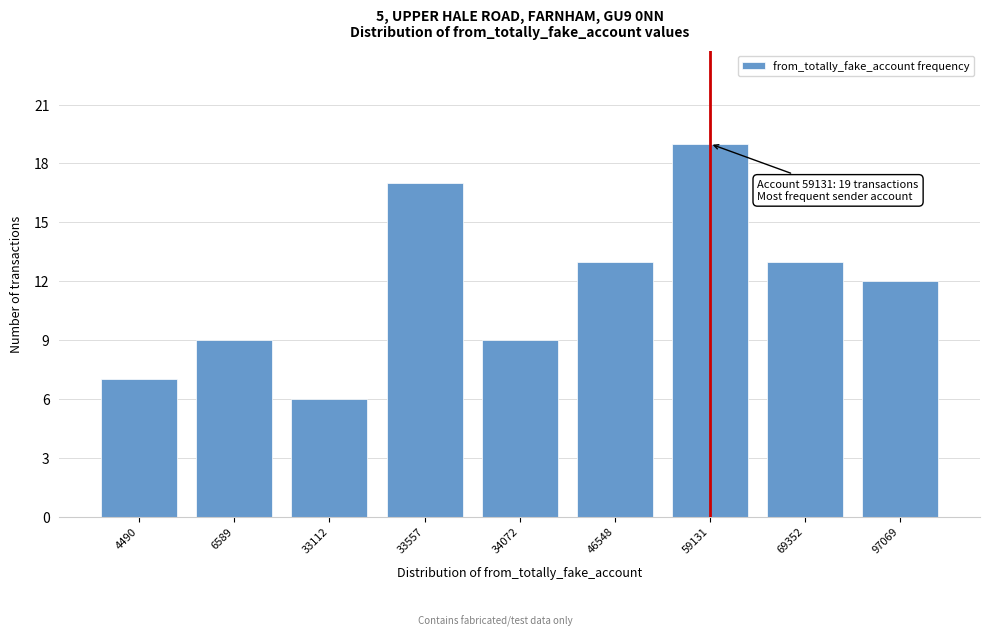

Reading left to right, extract all data points from this chart.

7	9	6	17	9	13	19	13	12